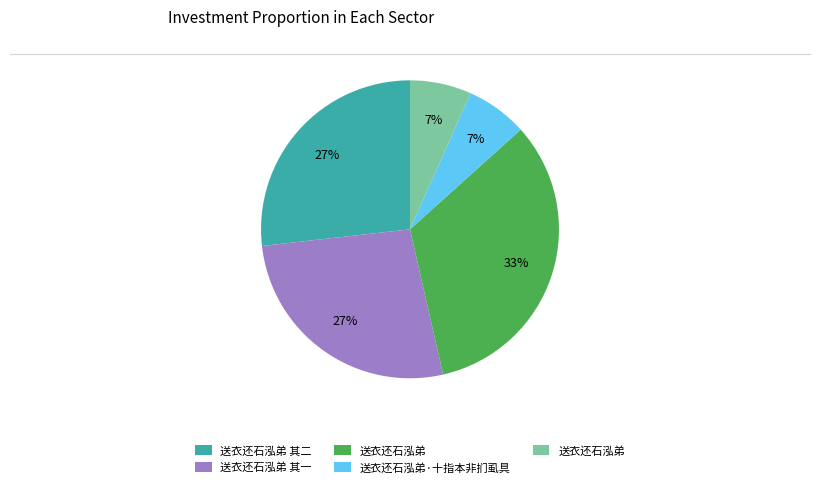

To the nearest percent, what is the average slice percentage?

20%